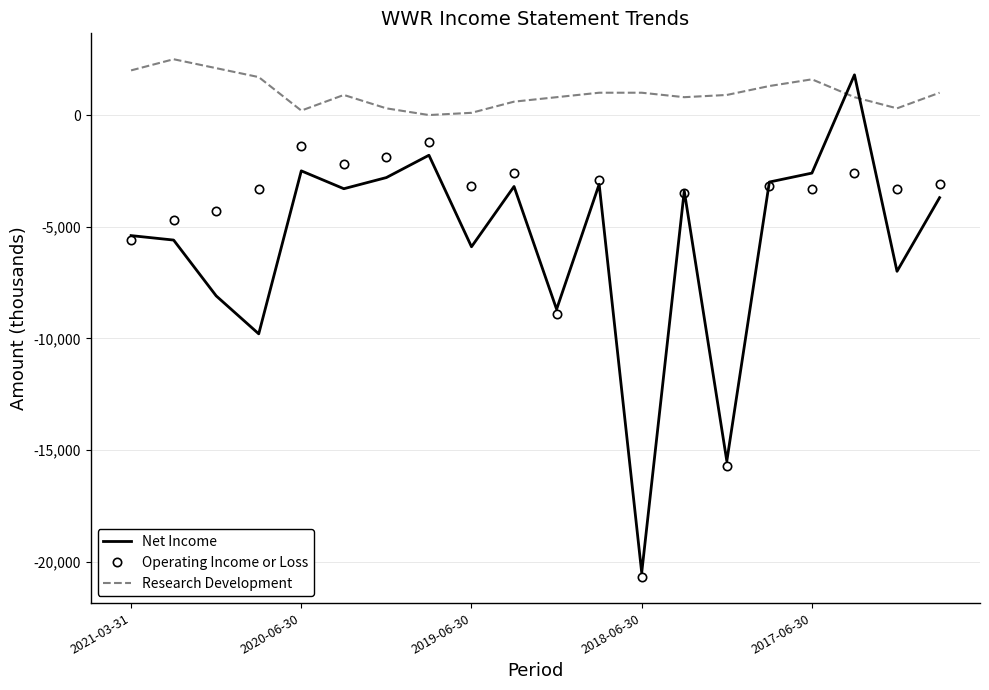

What is the maximum value for Net Income?

1800